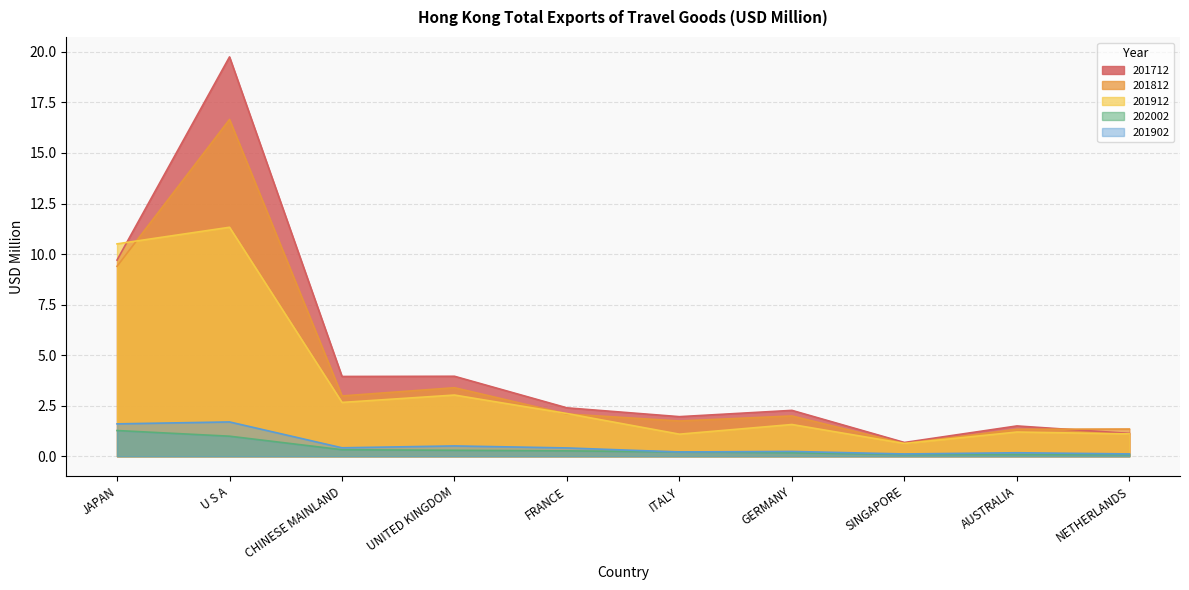

Is the value of 201902 at AUSTRALIA greater than the value of 202002 at JAPAN?

No